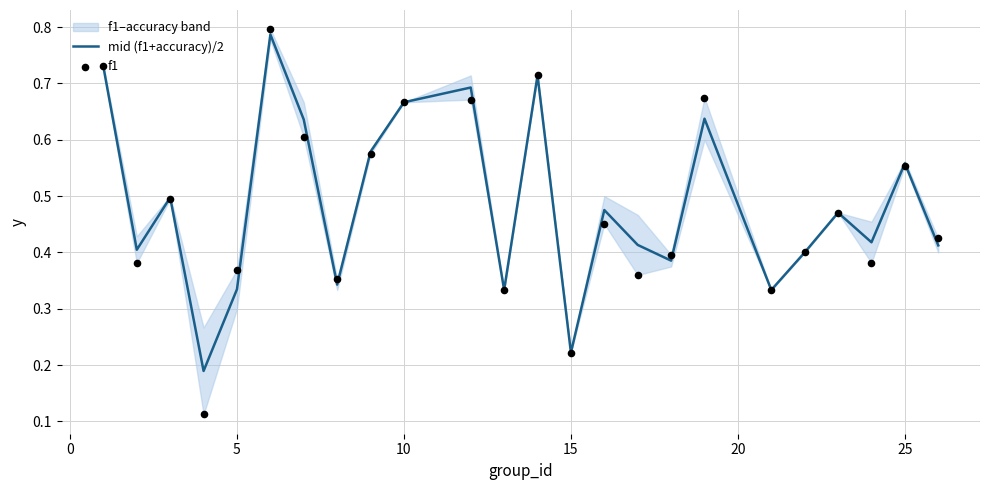

At how many categories does at least one series exceed 0?

24